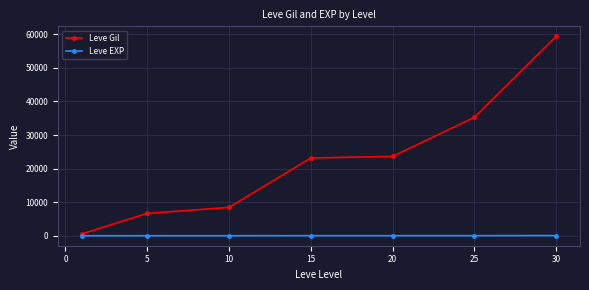

Rank the series by their maximum value, from highest to lowest.

Leve Gil, Leve EXP